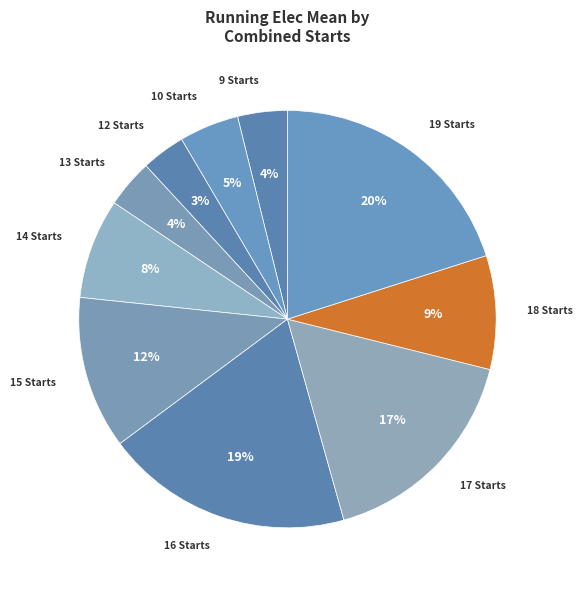

What percentage is the 18 slice, to the nearest percent?

9%